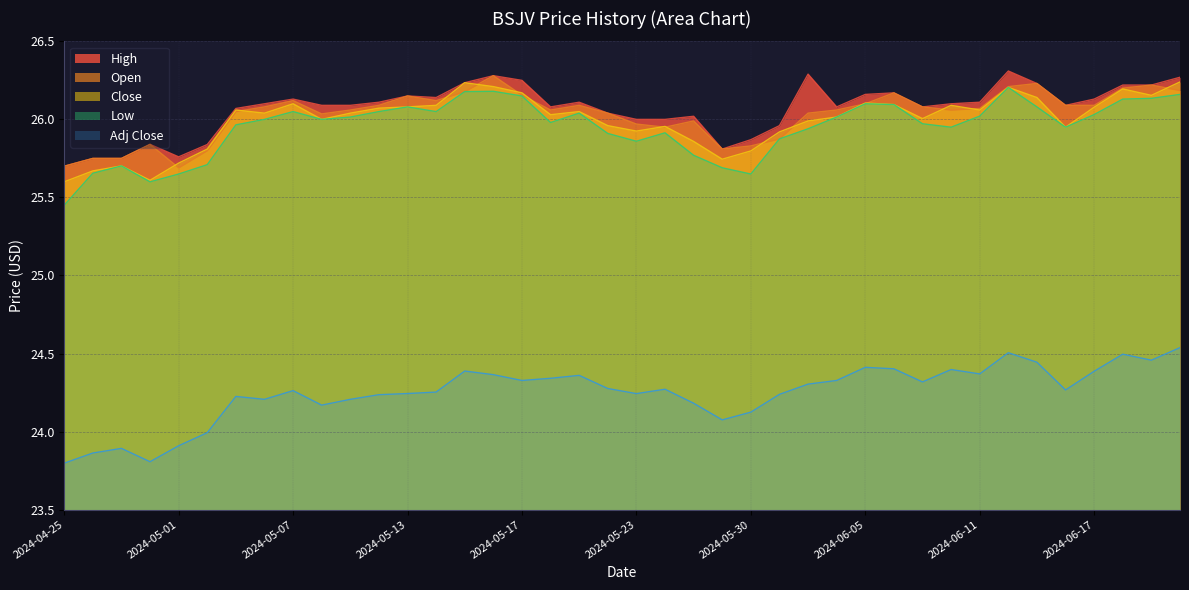

At which category does Open reach its first local valley?

2024-05-01